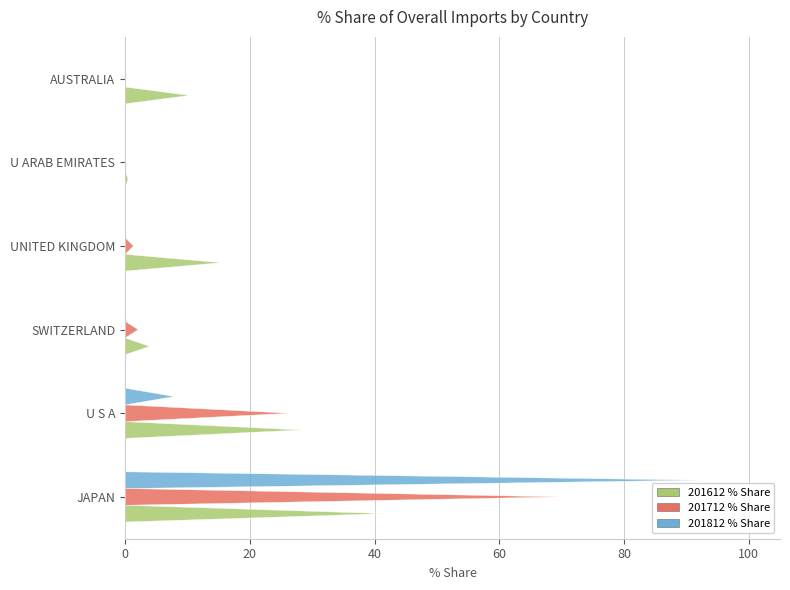

At SWITZERLAND, list the series in order from smallest to largest.

201812_% Share of overall IM_Q, 201712_% Share of overall IM_Q, 201612_% Share of overall IM_Q